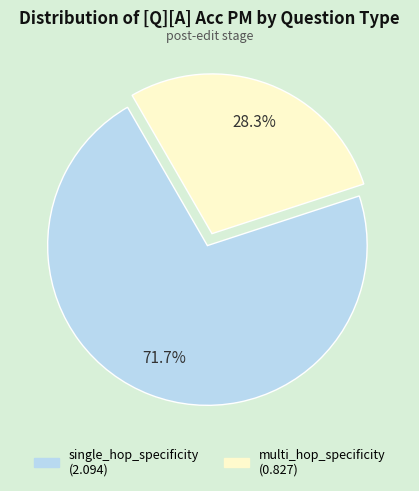

Does any single category account for the majority?

Yes